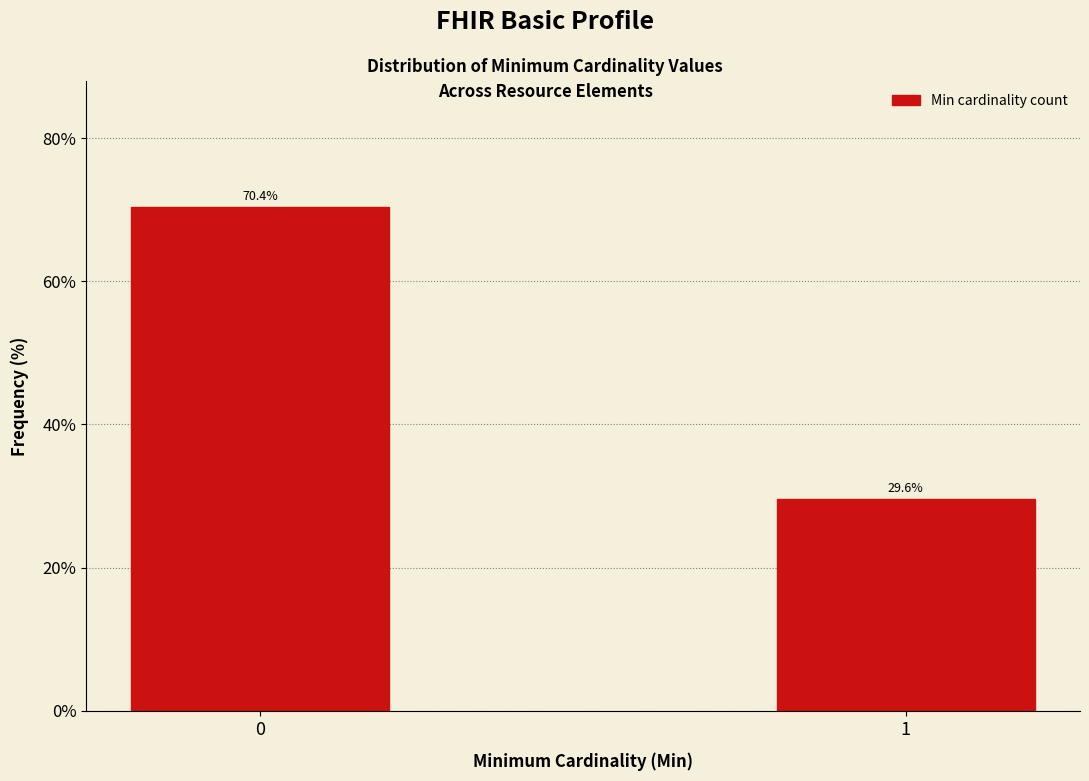

Reading left to right, list all the values displayed in this chart.

0=70.4	1=29.6